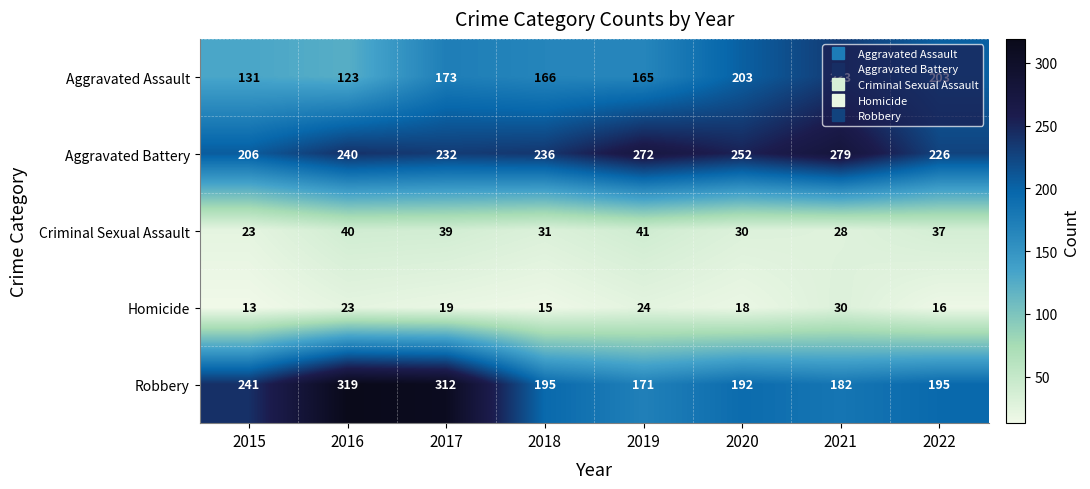

At which label does Criminal Sexual Assault first exceed 37?

2016